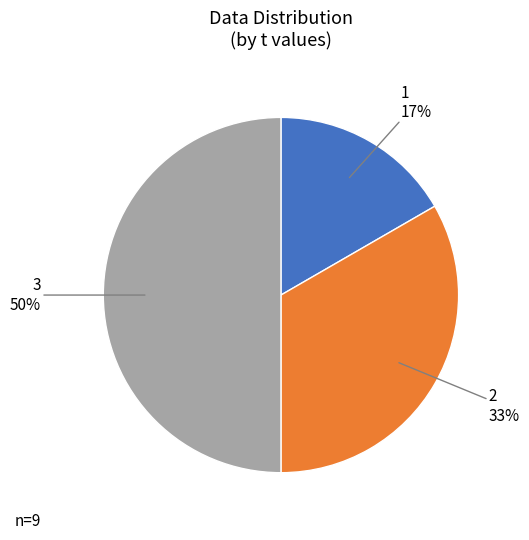

To the nearest percent, what is the average slice percentage?

33%